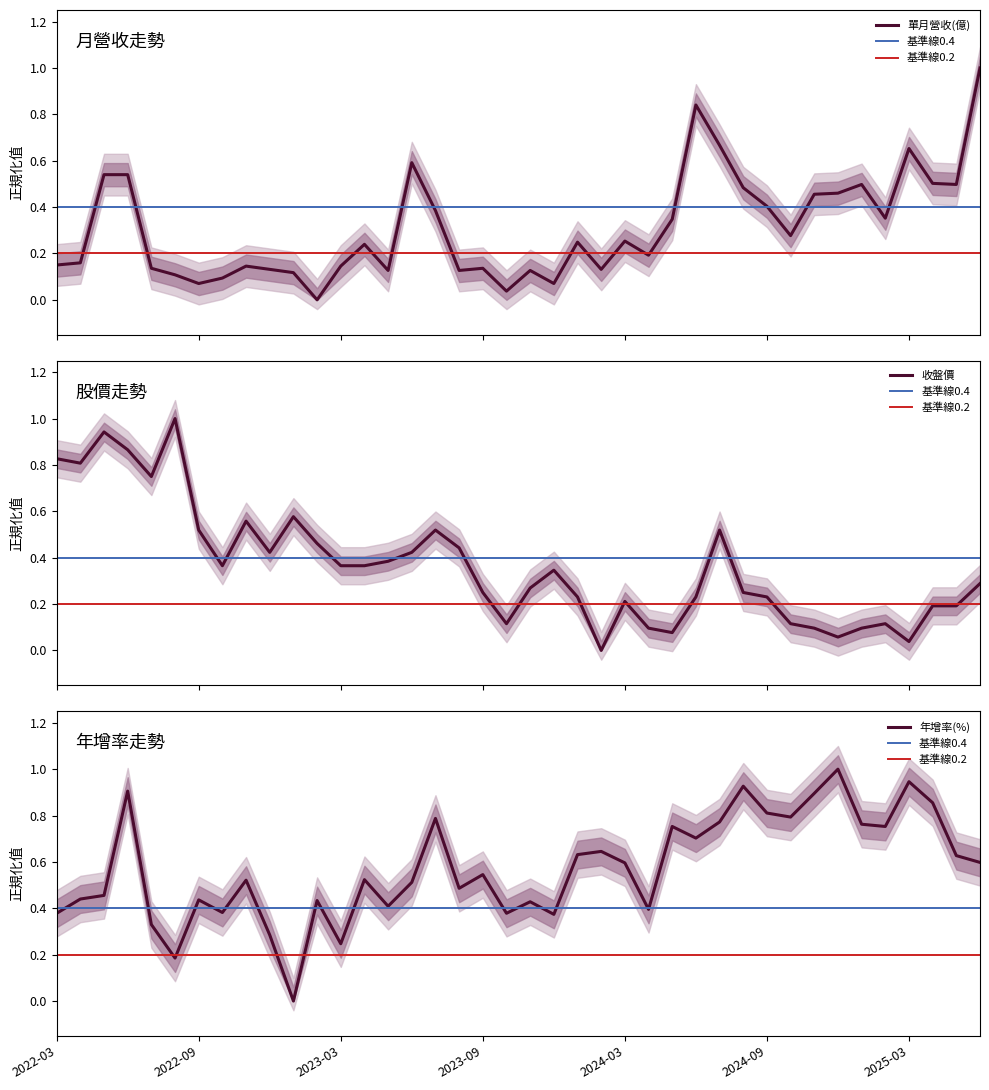

True or false: 年增率(%) has more than 2 interior local peaks.

True